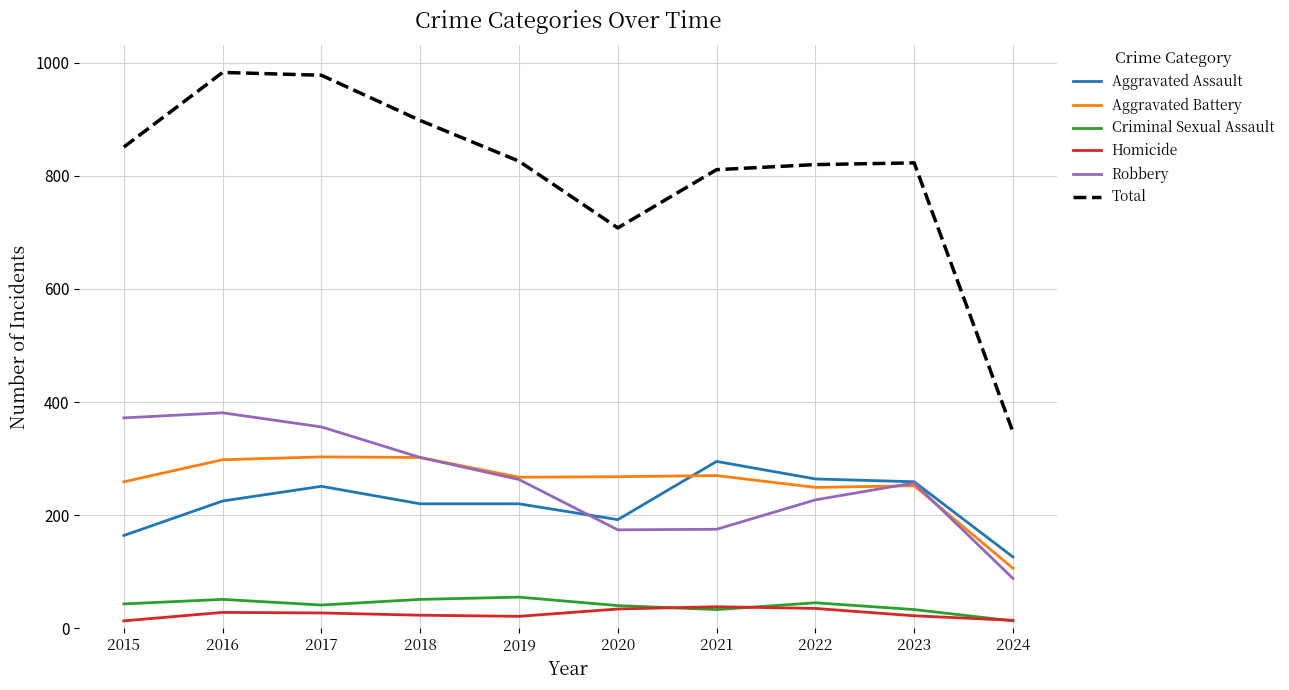

What is the total value across all series at 2022?

1640